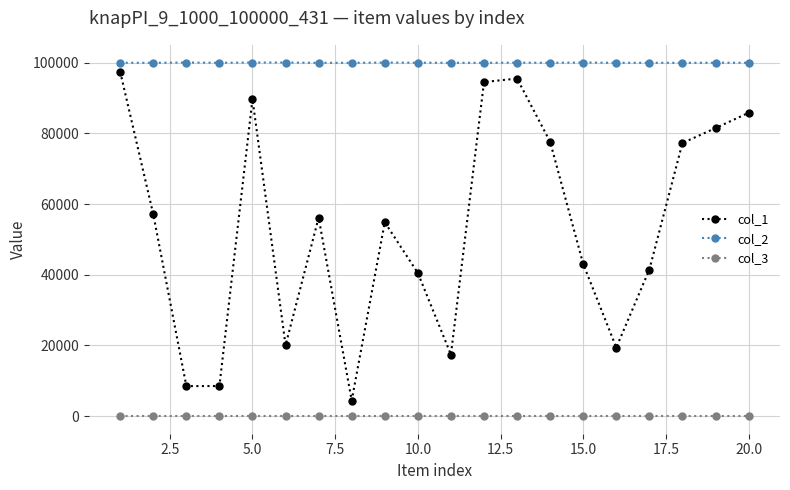

True or false: col_1 and col_2 cross at least once.

False